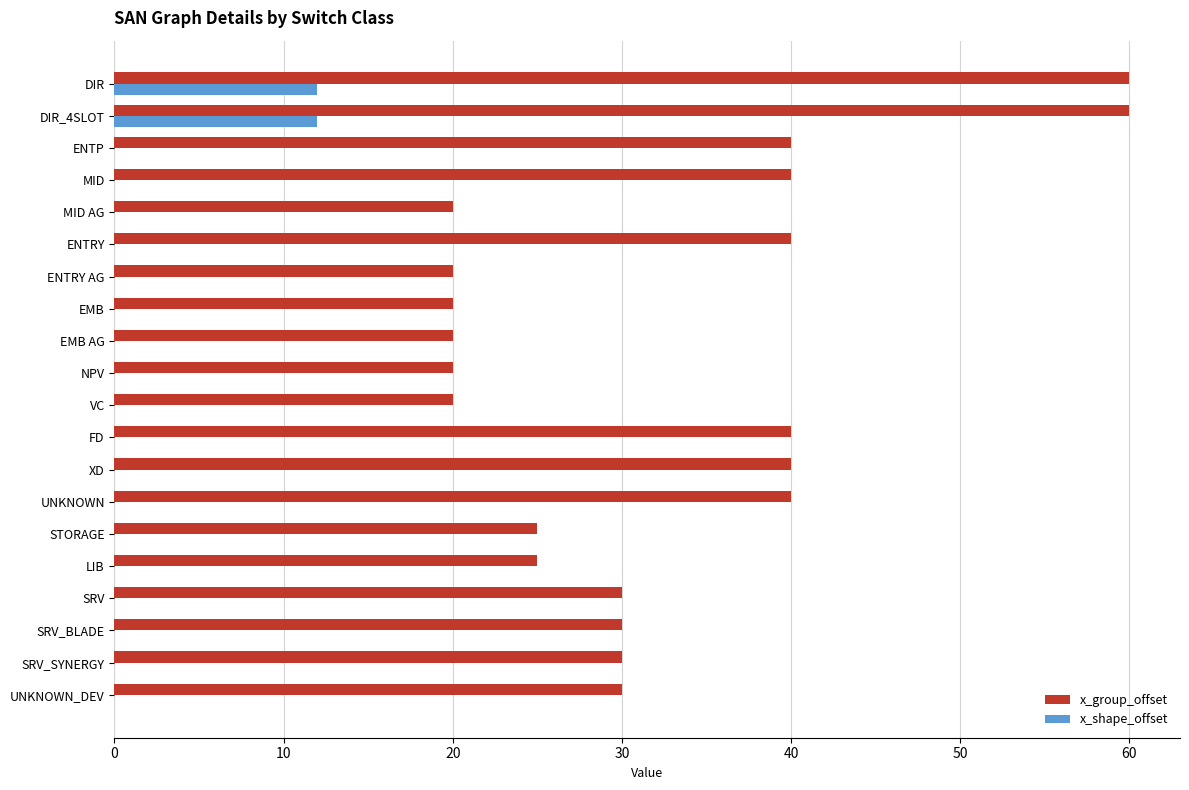

Is the value of x_group_offset at LIB greater than the value of x_shape_offset at LIB?

Yes